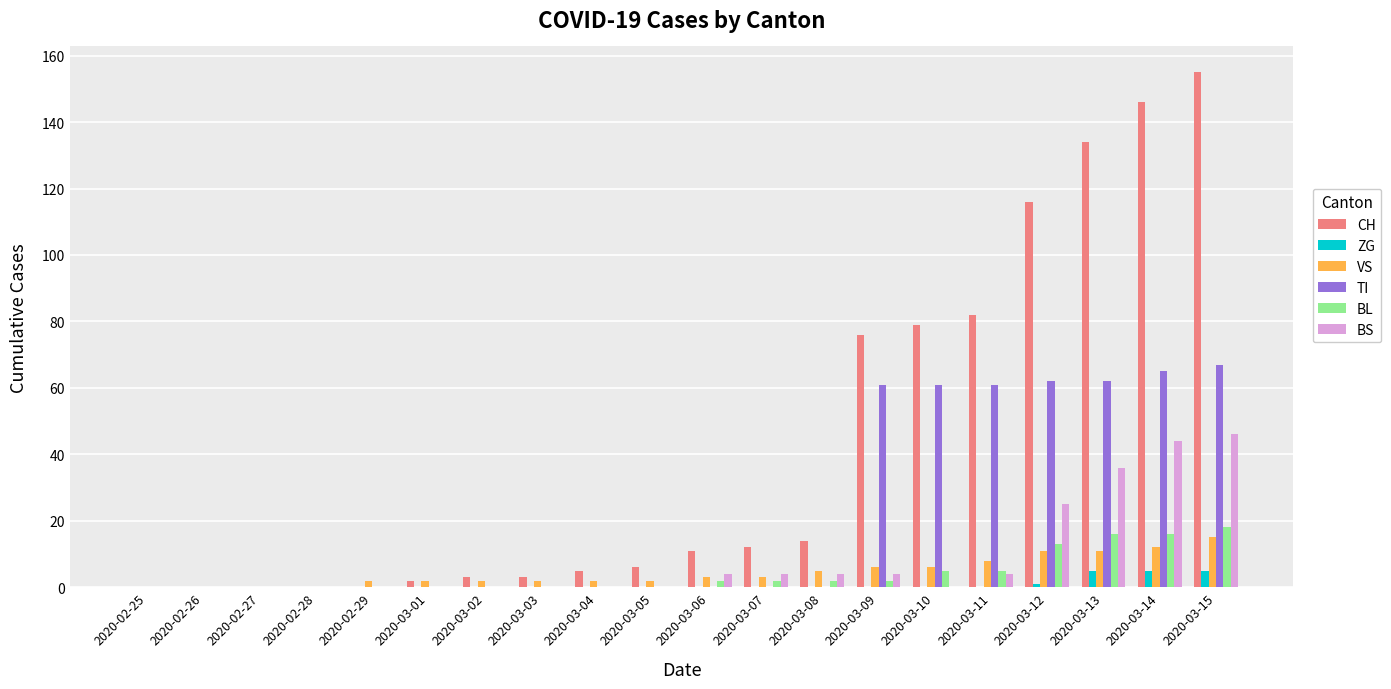

What is the sum of the BS values at 2020-03-11 and 2020-03-10?

4